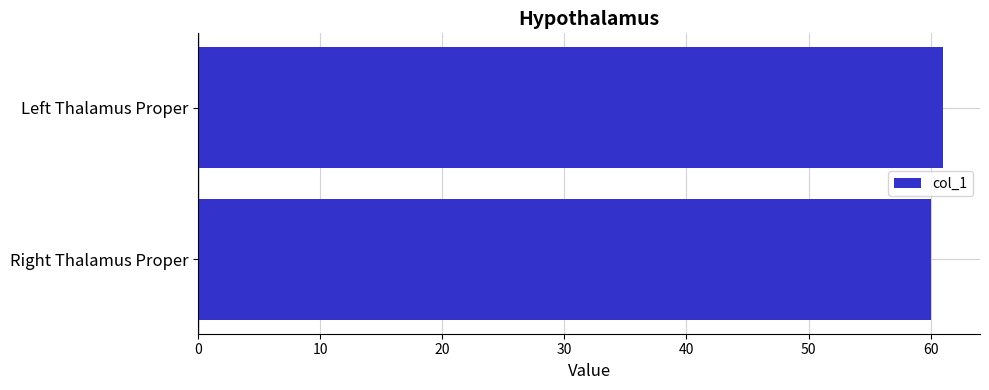

Approximately how many times larger is the value at Left Thalamus Proper compared to Right Thalamus Proper?

1.0